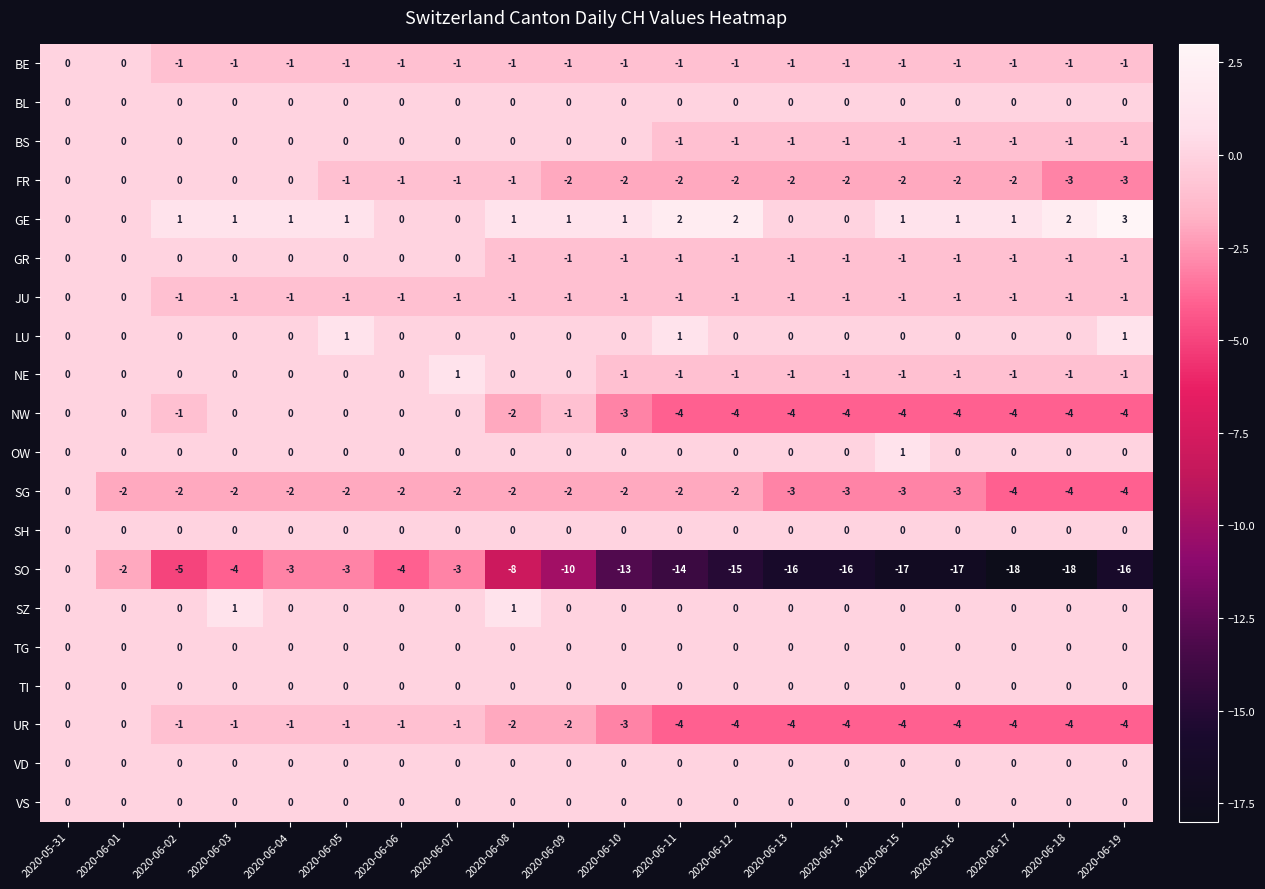

Which series has the largest total across all categories?

GE